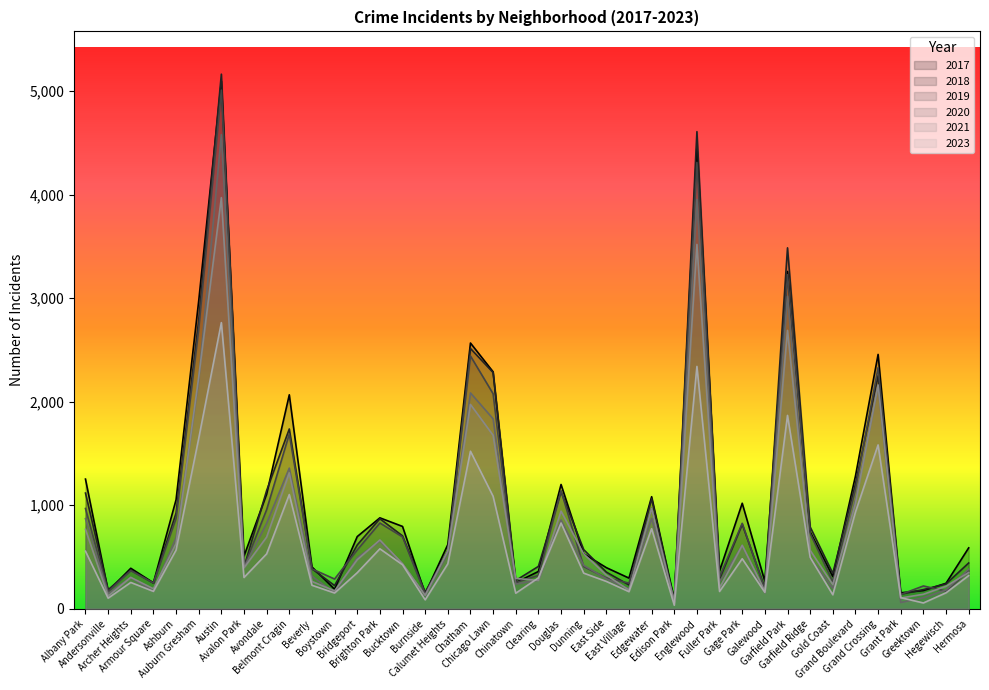

What is the label of the 30th point from the left?

Gage Park